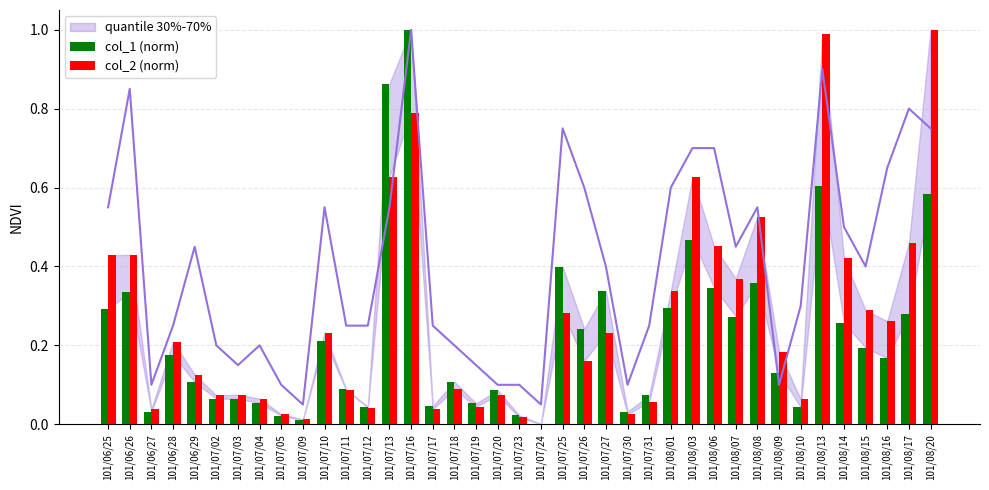

Count the number of data series in this chart.

2